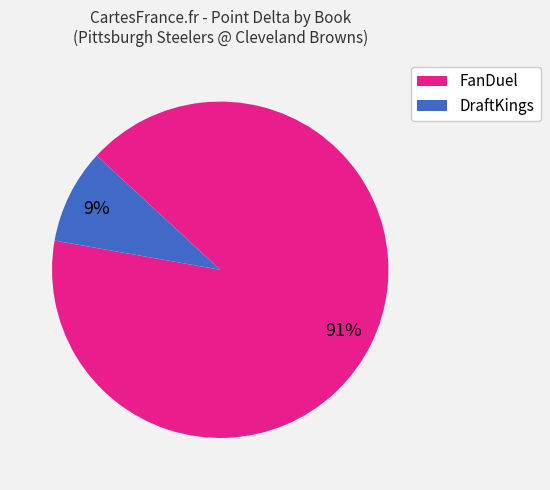

Rank the categories by value from lowest to highest.

DraftKings, FanDuel